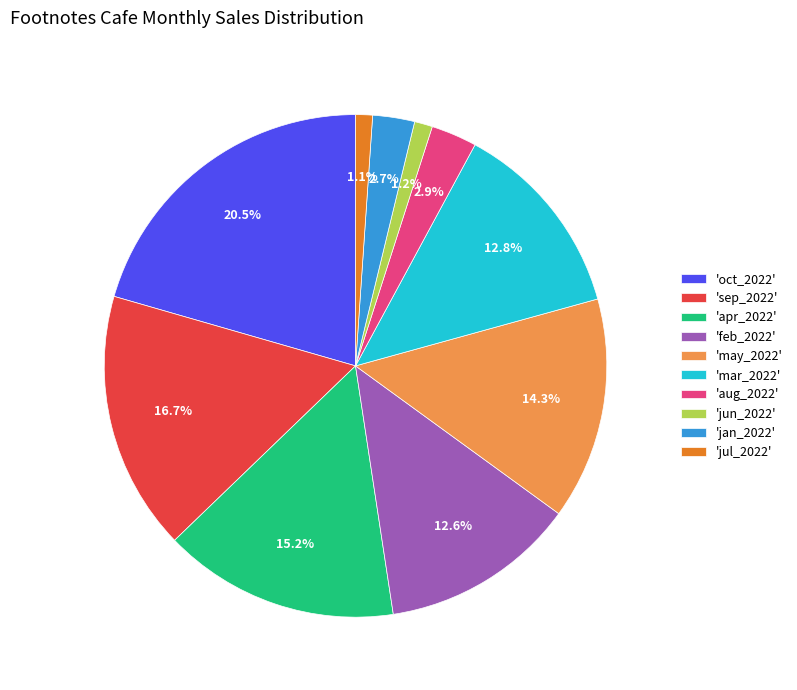

Does any single category account for the majority?

No